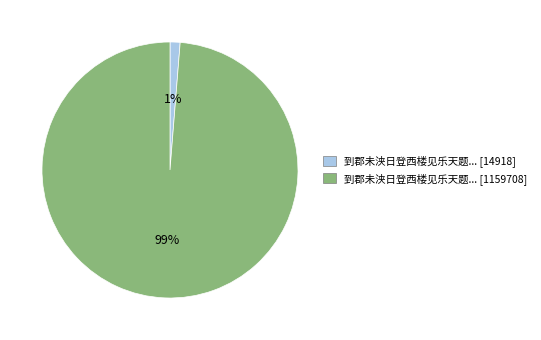

To the nearest percent, what is the average slice percentage?

50%